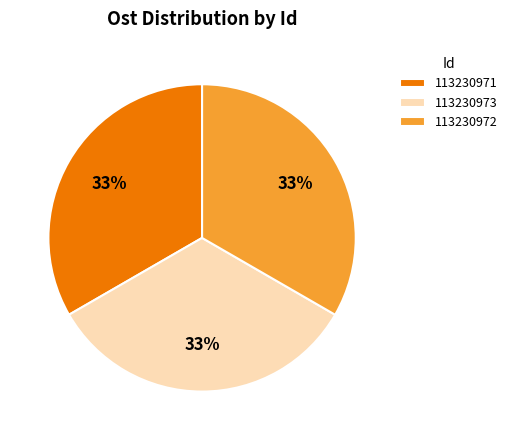

The 113230973 slice represents 43% of the pie. True or false?

False